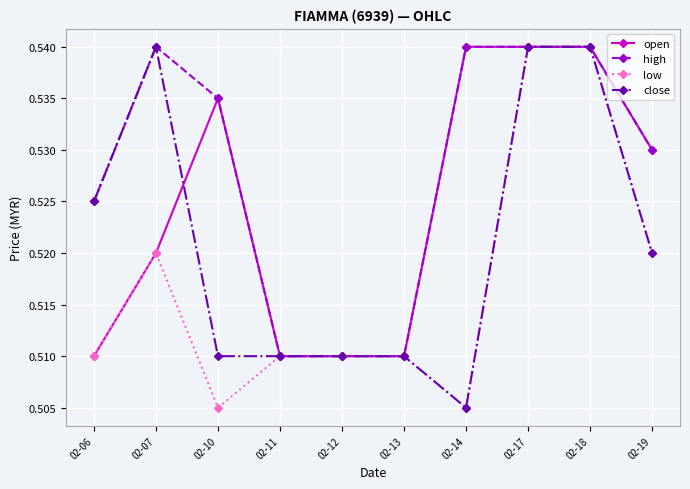

How many close values are between 0 and 1?

10